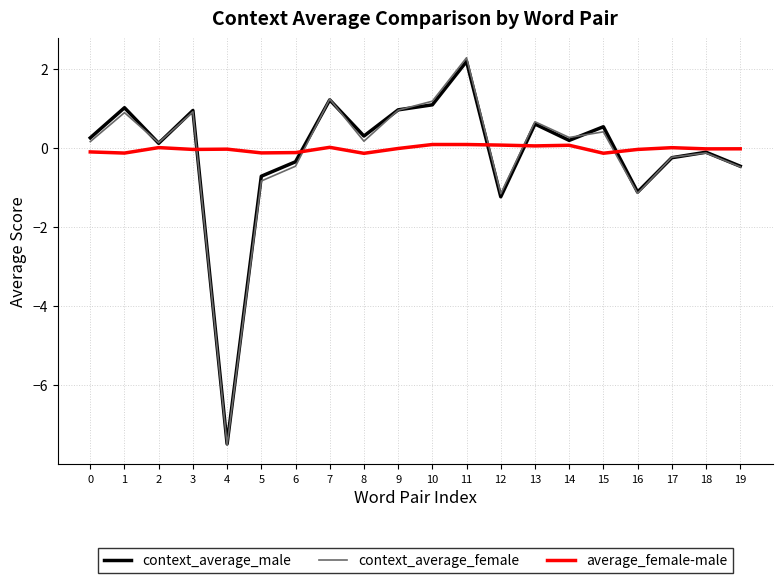

True or false: context_average_male has more than 0 points higher than both neighbors.

True